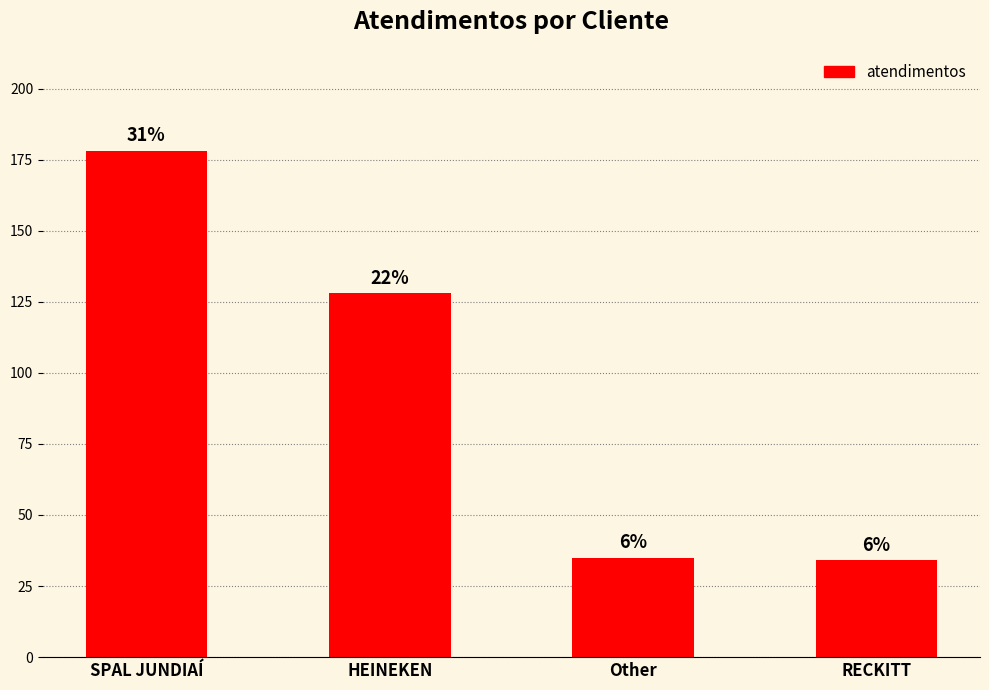

Does the chart contain any negative values?

No